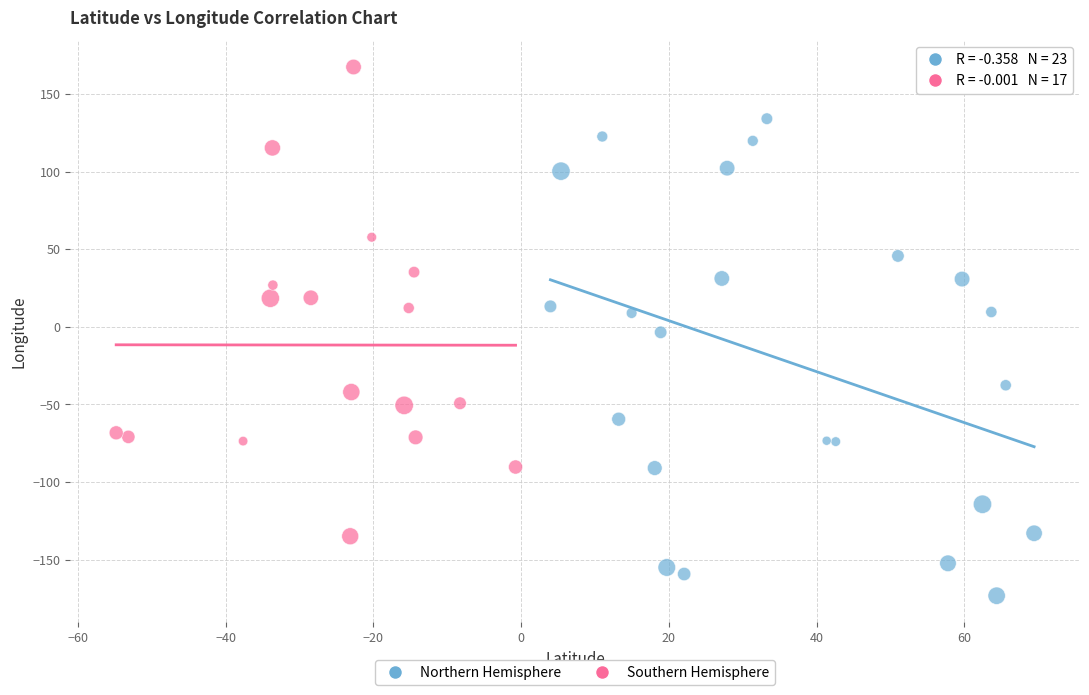

Which series contains the highest Y value?

Southern Hemisphere